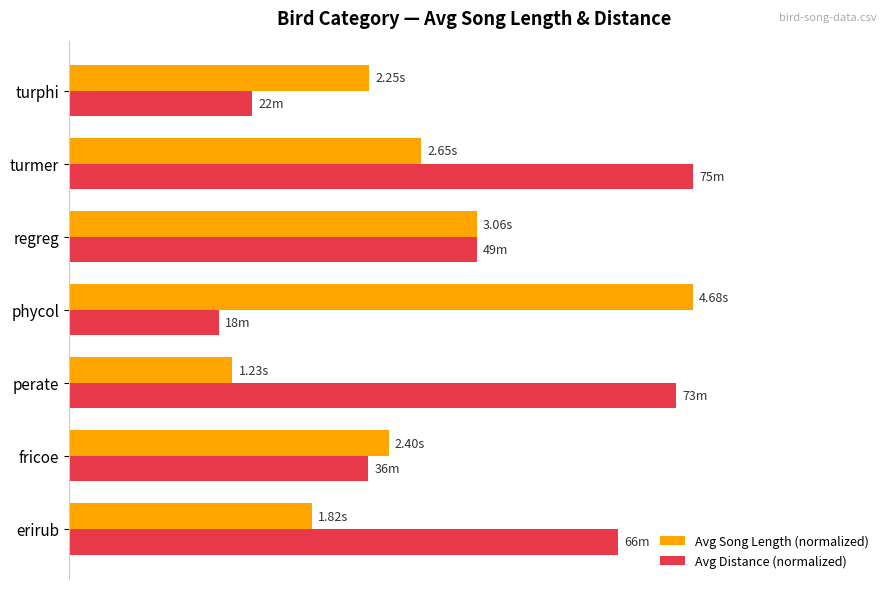

Which series has the largest total across all categories?

Avg Distance (normalized)